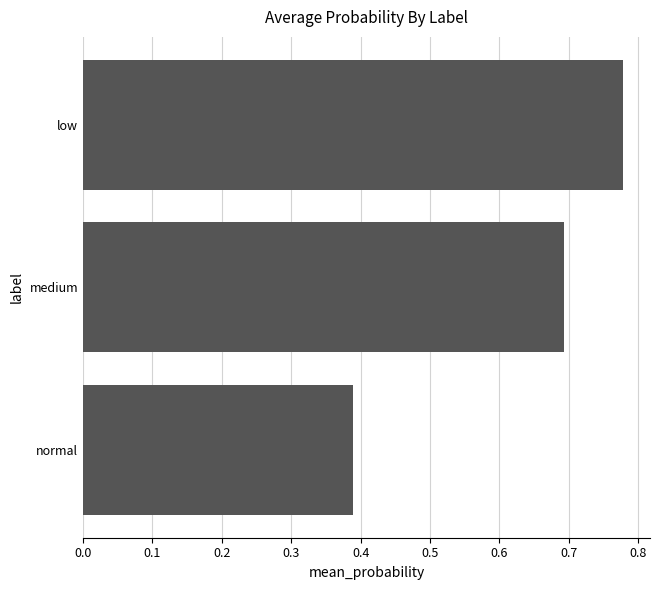

The value at medium is 1.0. True or false?

False